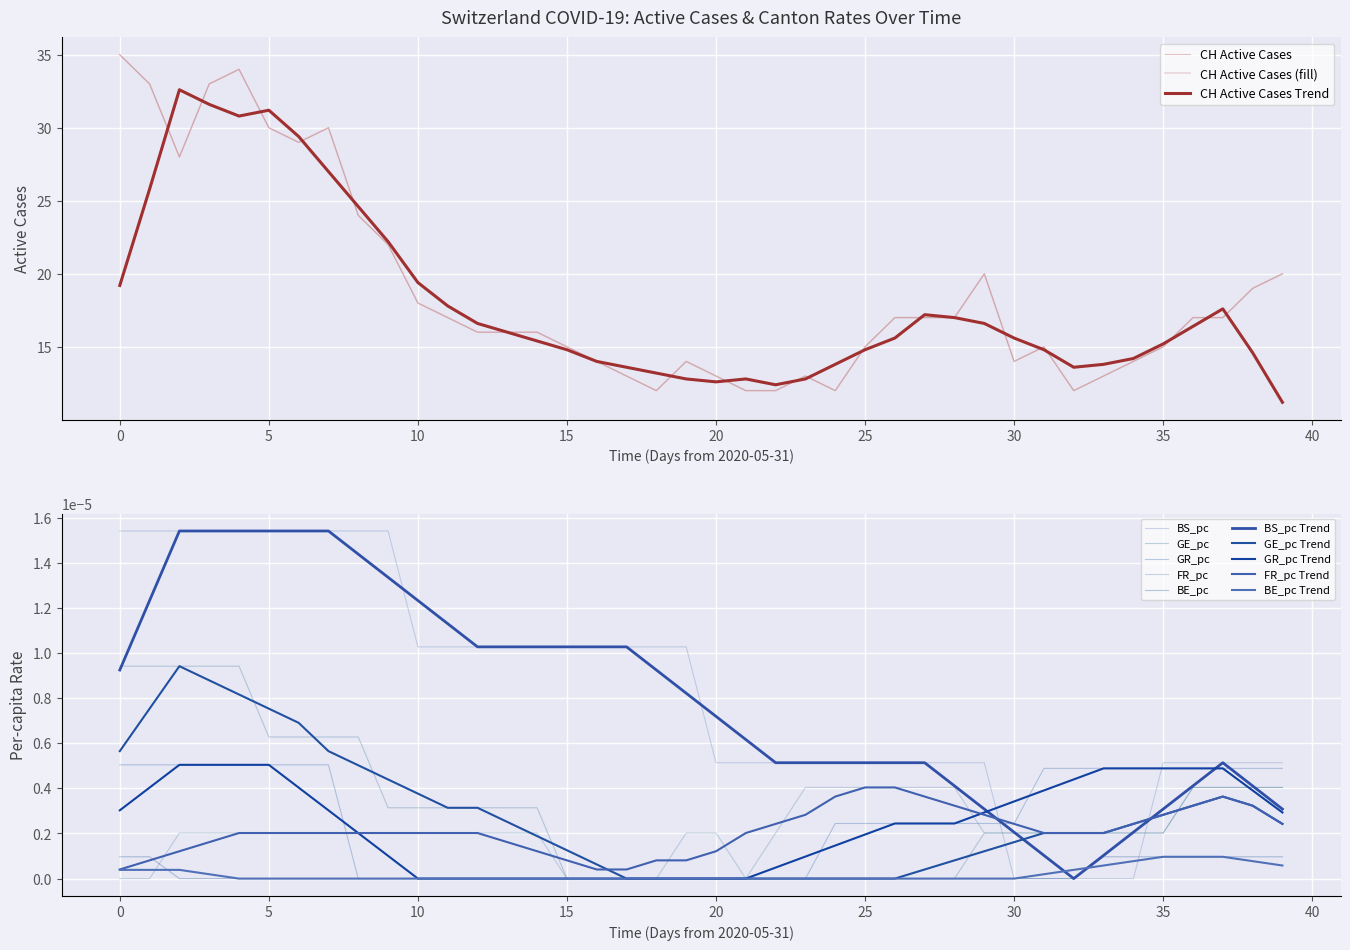

What is the label of the 7th point from the right?

2020-07-03